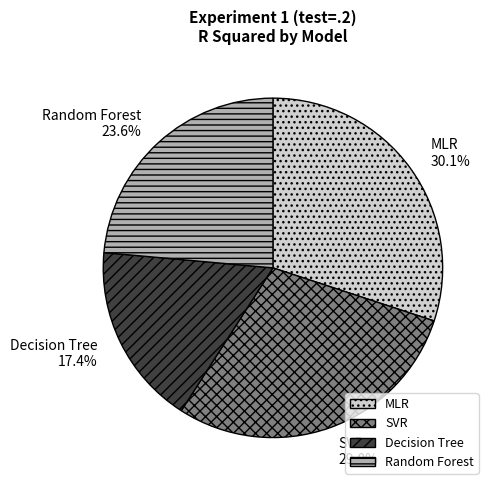

The Random Forest slice represents 32% of the pie. True or false?

False